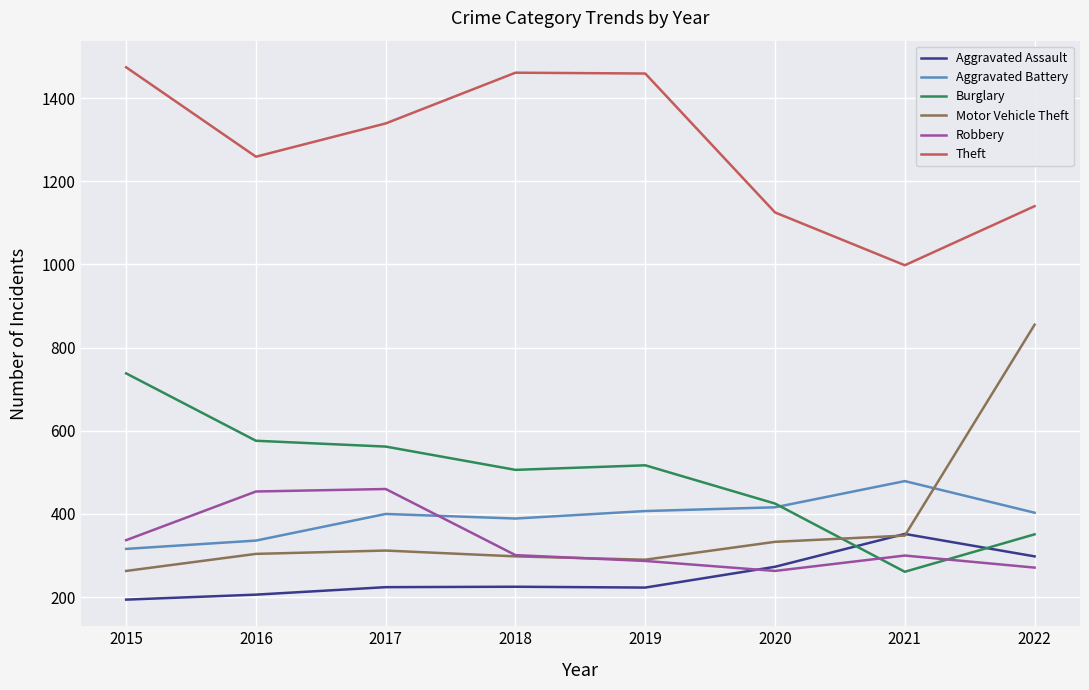

Is it true that Theft equals 1459 at 2019?

True